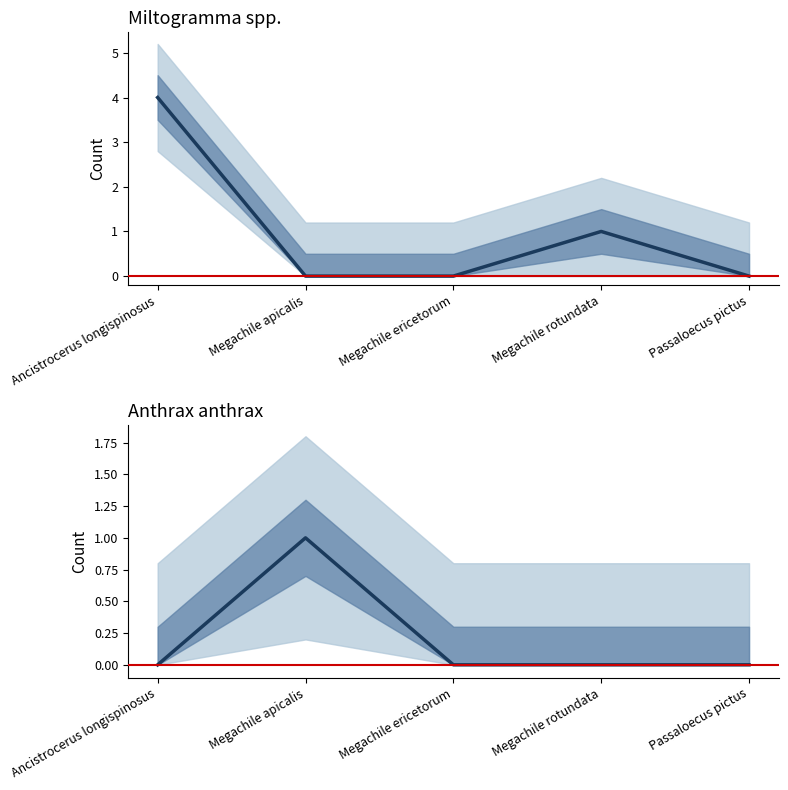

What position from the right is Passaloecus pictus?

1